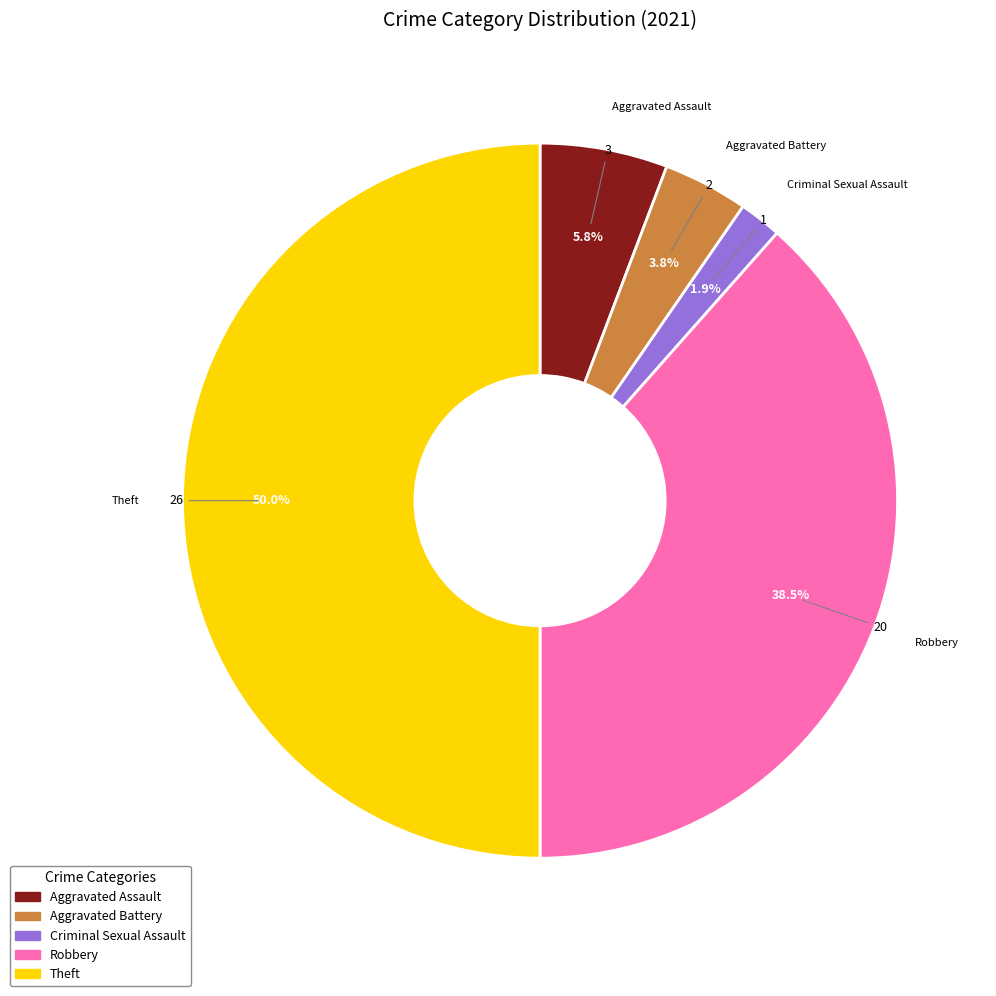

Which slice is the smallest?

Criminal Sexual Assault